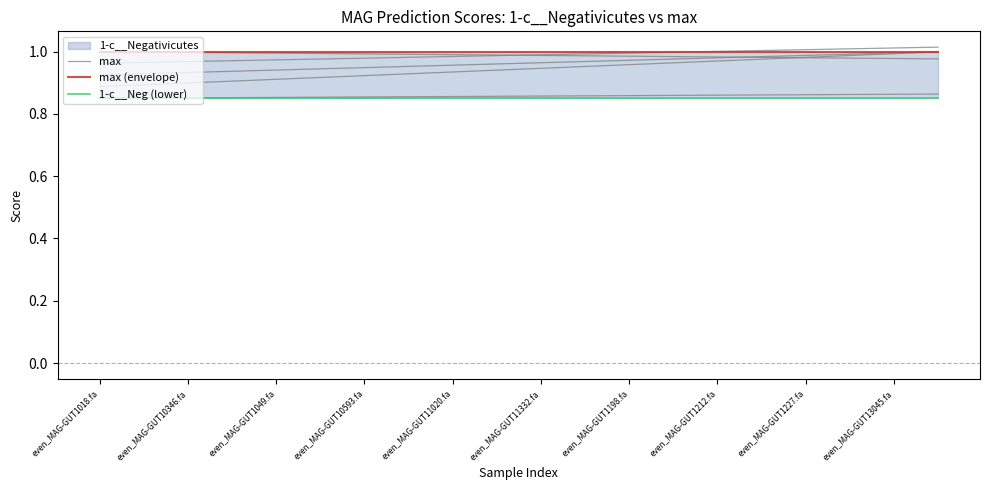

Which series has the largest total across all categories?

max (envelope)